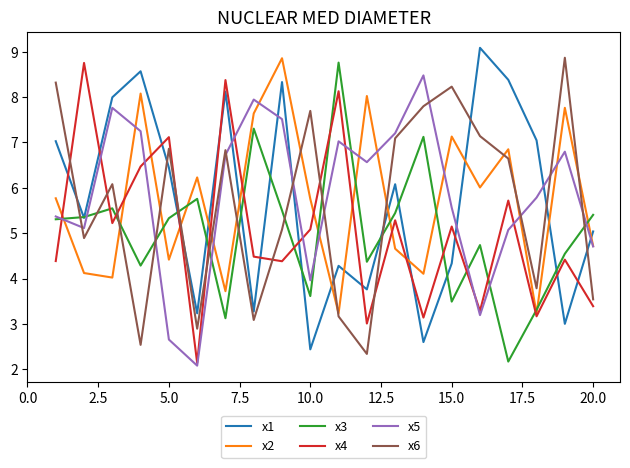

True or false: x3 and x6 cross at least once.

True